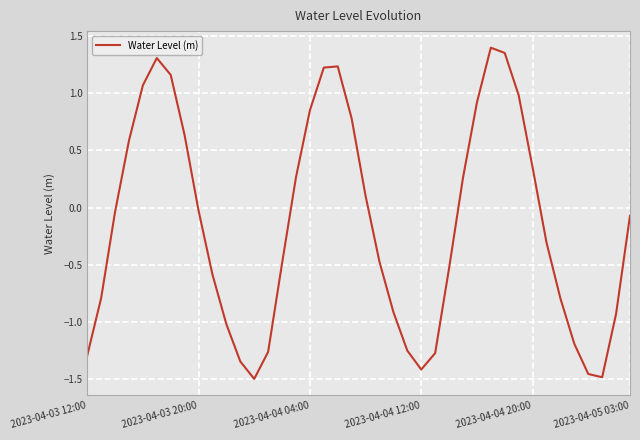

What is the greatest value displayed?

1.4